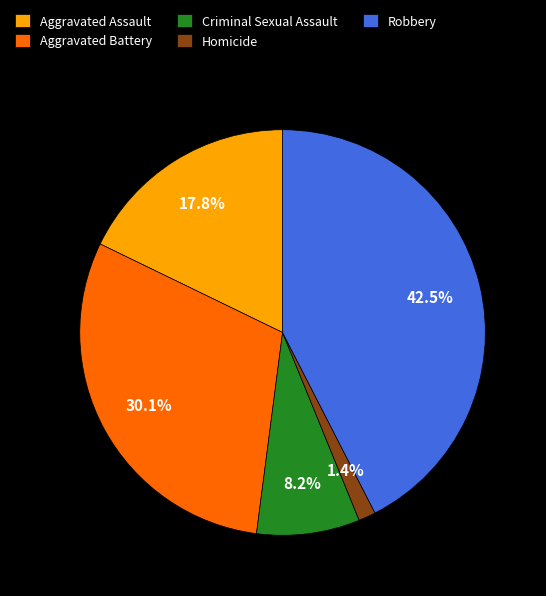

Count the number of slices in the pie.

5